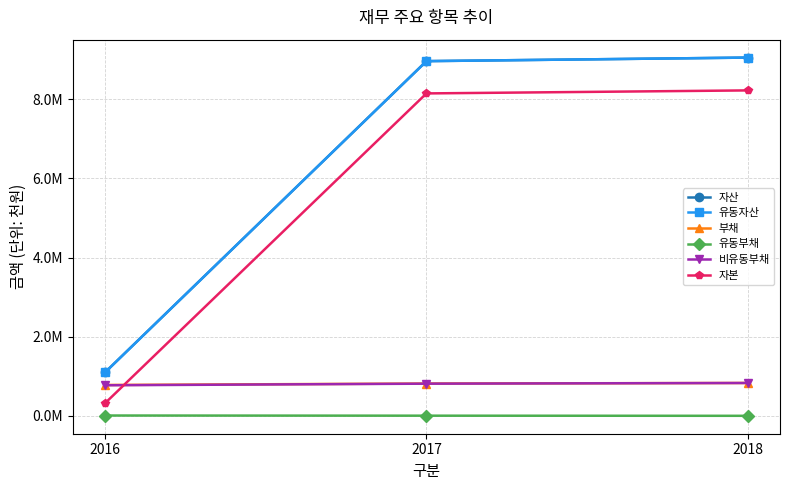

The 자산 series shows 13548444 at 2018. True or false?

False